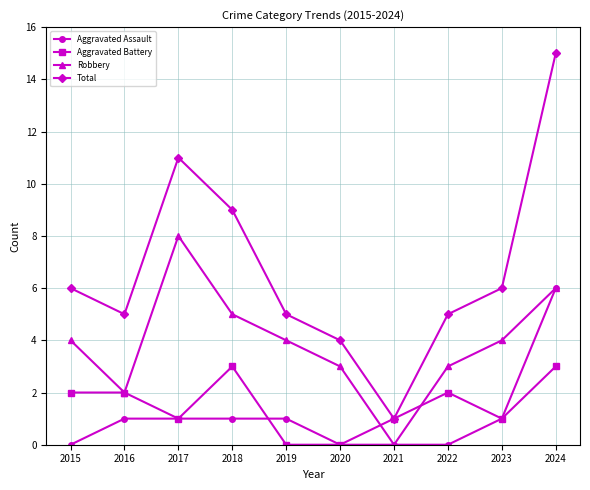

What are all the series names shown in the legend?

Aggravated Assault, Aggravated Battery, Robbery, Total